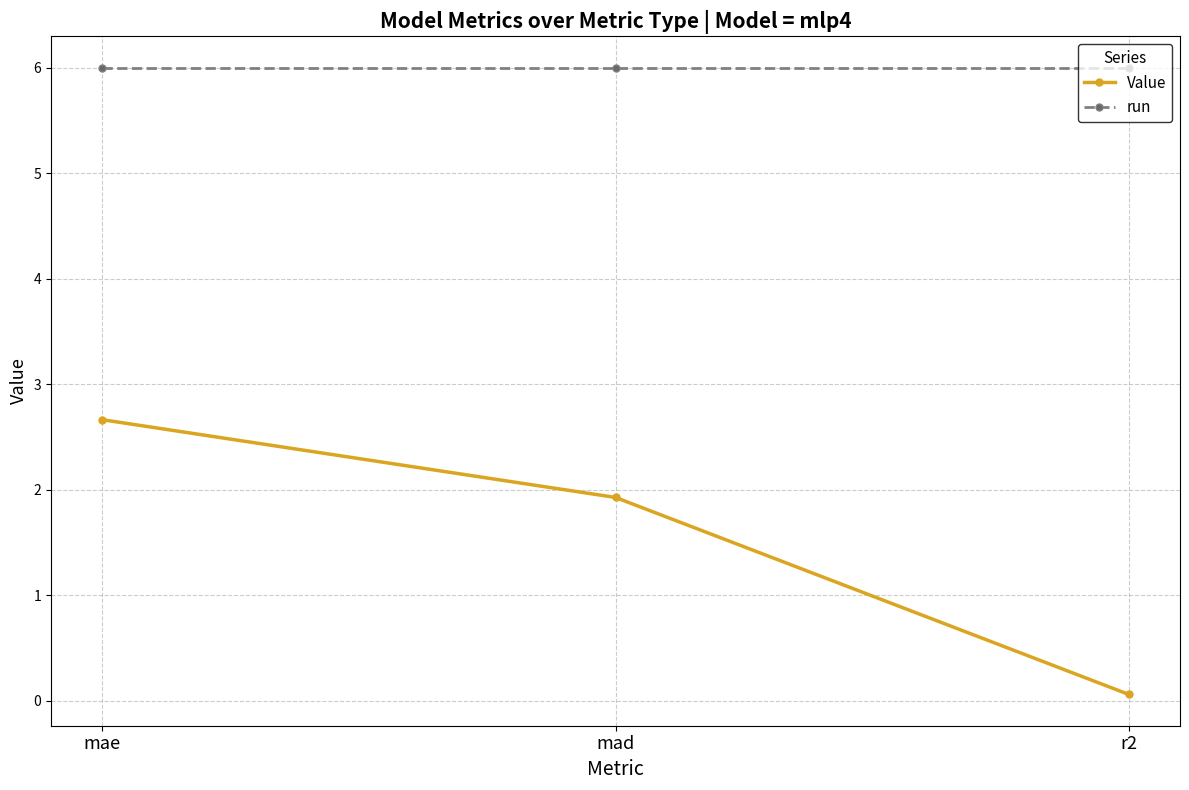

Between mad and r2, which series saw the biggest shift?

Value